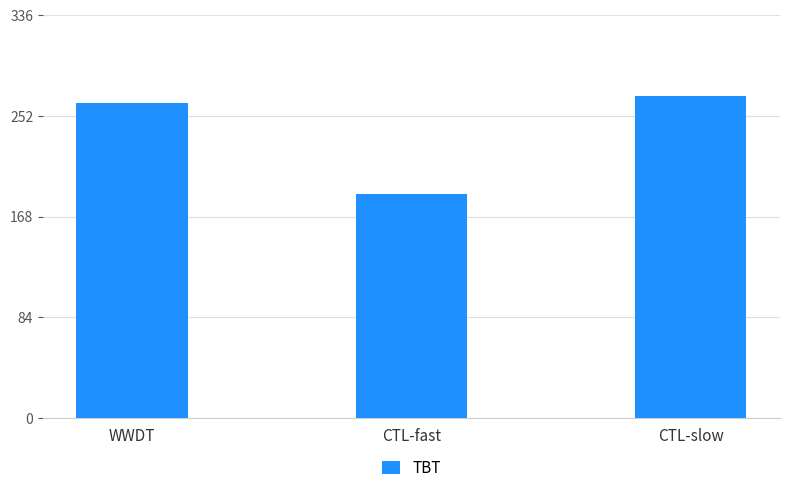

What is the sum of all values?

719